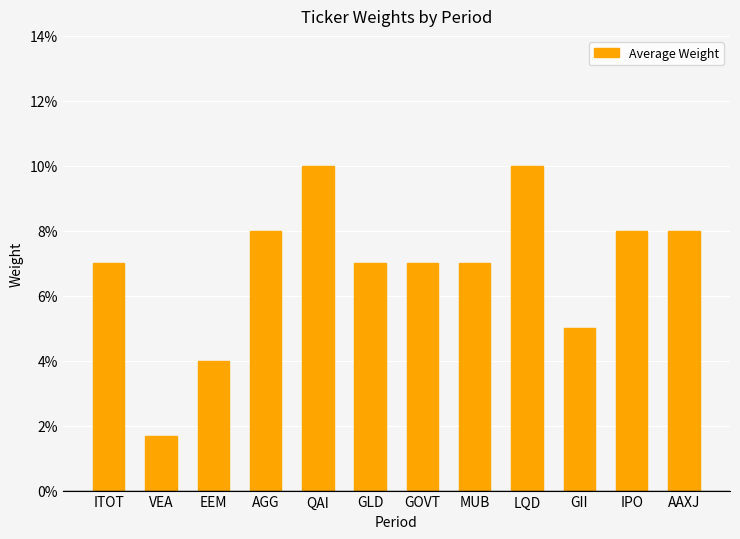

Are the bars horizontal?

No